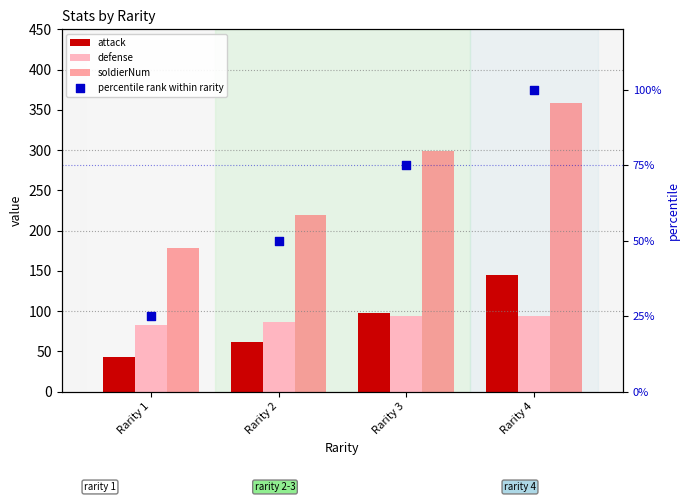

Which series has the largest total across all categories?

soldierNum